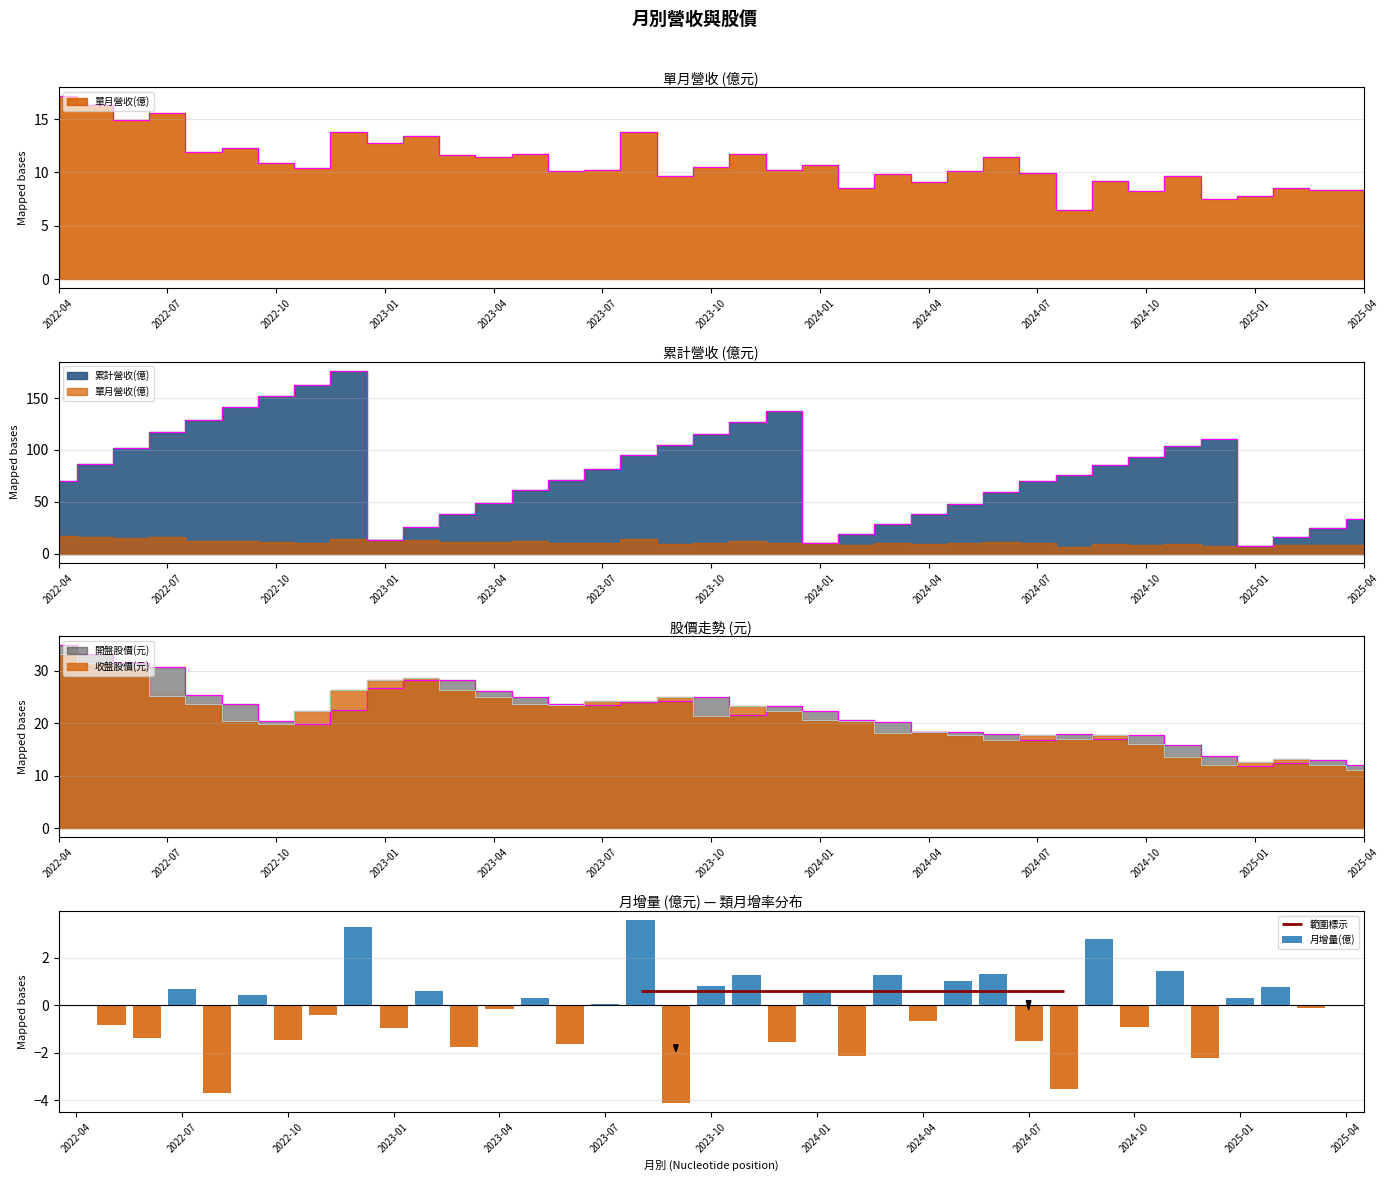

What is the sum of all 月增量(億) values?

-8.8